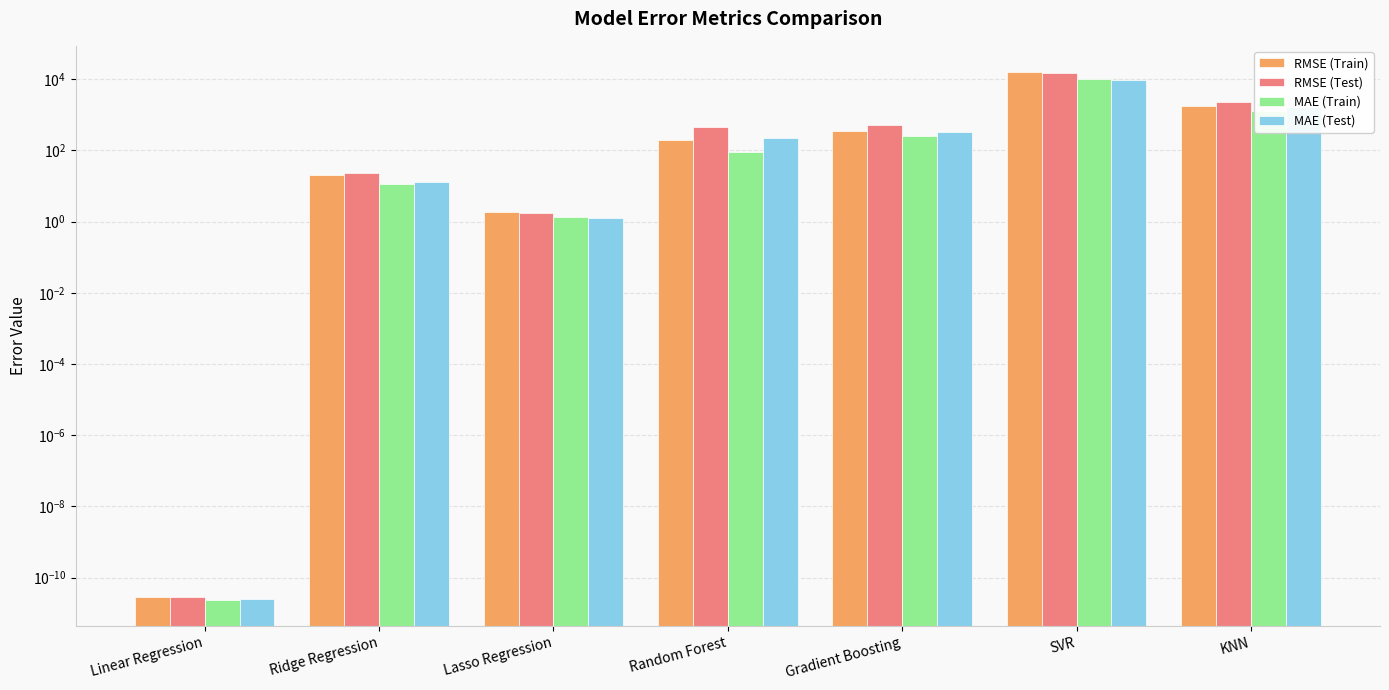

Is the value of RMSE (Train) at Linear Regression greater than the value of MAE (Test) at Linear Regression?

Yes